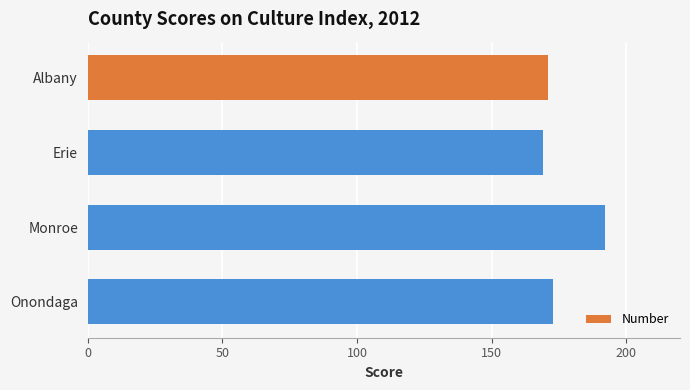

What is the smallest value displayed?

169